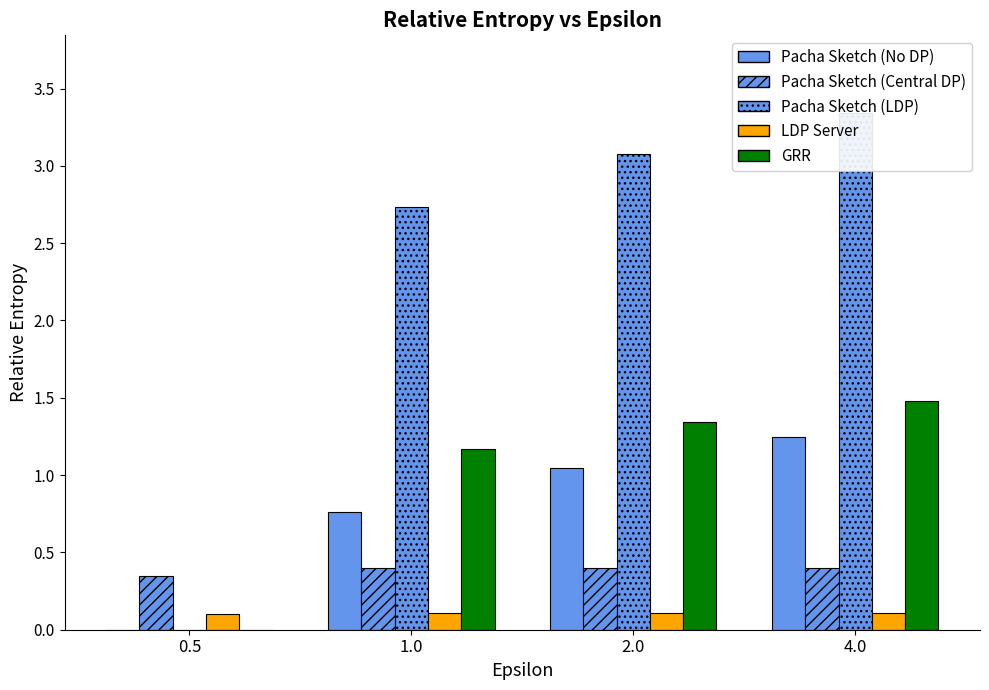

Between 0.5 and 2.0, which is larger?

2.0